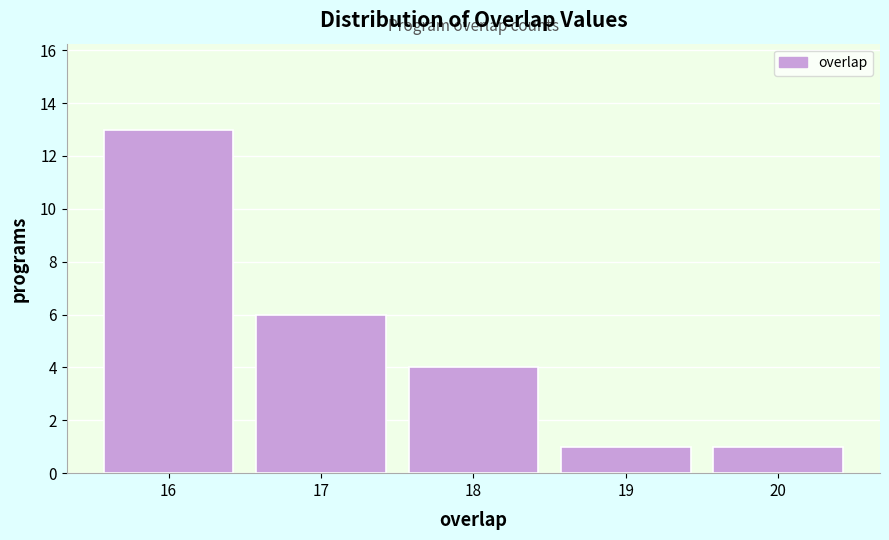

What is the height of the bar covering 19.5 to 20.5 on the x-axis? The values are not printed on the chart, so give them approximately, as read against the axis.

1